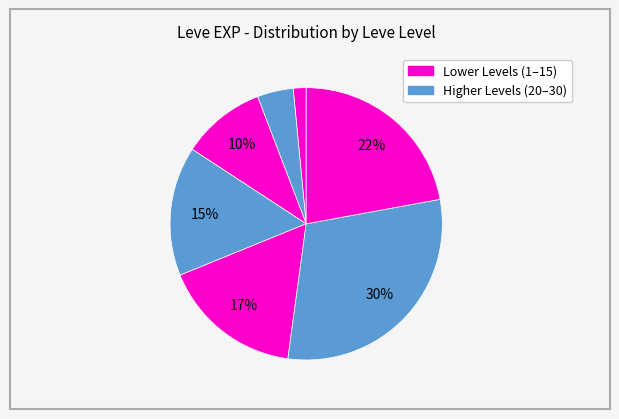

Count the number of slices in the pie.

7